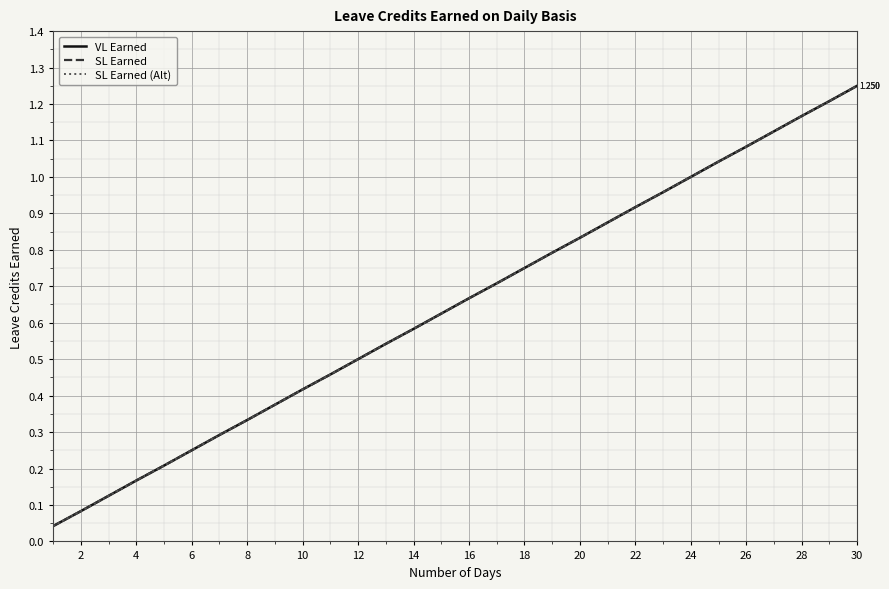

True or false: SL Earned (Alt) and VL Earned intersect in this chart.

False